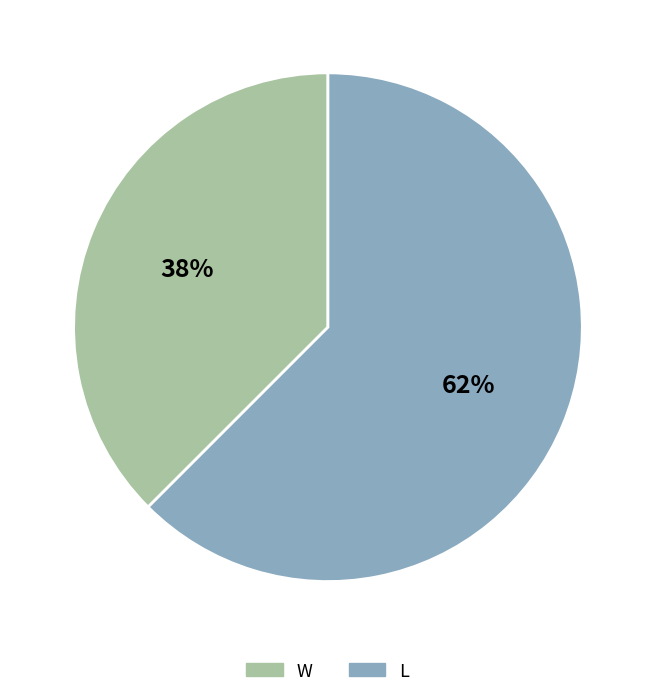

Is the sum of W and L greater than half?

Yes